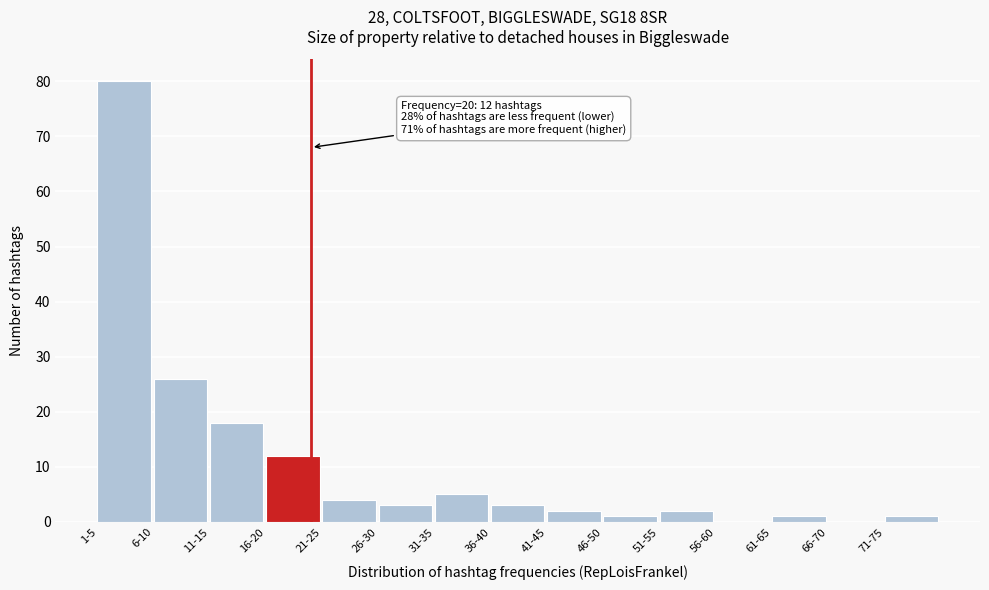

Reading left to right, extract all data points from this chart.

1-5=80	6-10=26	11-15=18	16-20=12	21-25=4	26-30=3	31-35=5	36-40=3	41-45=2	46-50=1	51-55=2	56-60=0	61-65=1	66-70=0	71-75=1